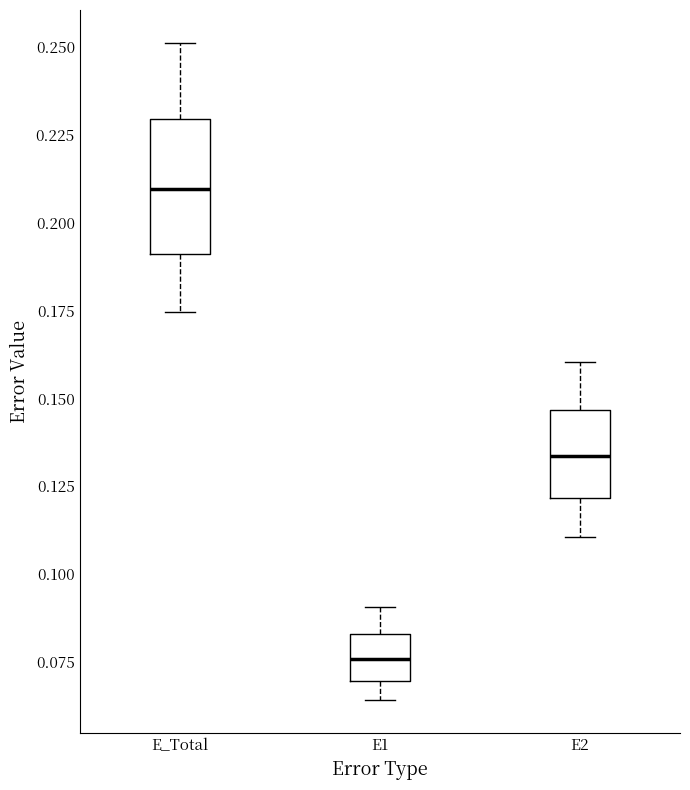

Reading left to right, transcribe this box plot: for each box, give where its median line is, the range the box spans, and where its two whiskers end, as read against the y-axis. The values are not printed on the chart, so give them approximately, as read against the axis.

E_Total: median 0.210, box 0.190 to 0.230, whiskers 0.175 to 0.250
E1: median 0.075, box 0.070 to 0.085, whiskers 0.065 to 0.090
E2: median 0.135, box 0.120 to 0.145, whiskers 0.110 to 0.160